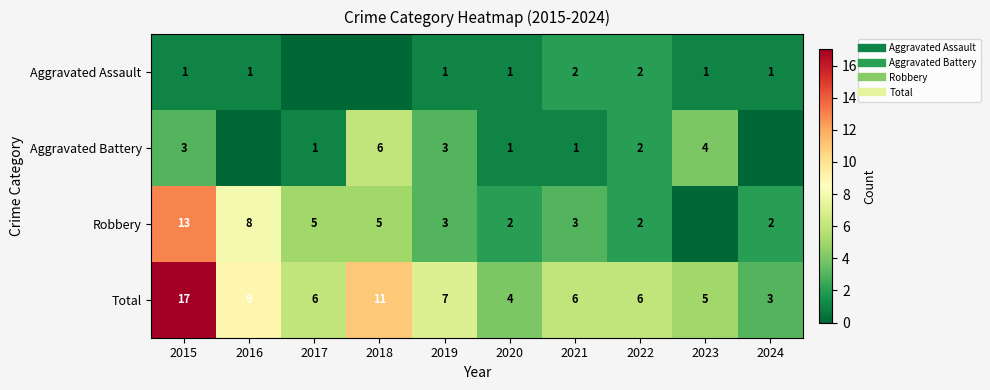

True or false: Aggravated Assault has a value of 2 at 2016.

False